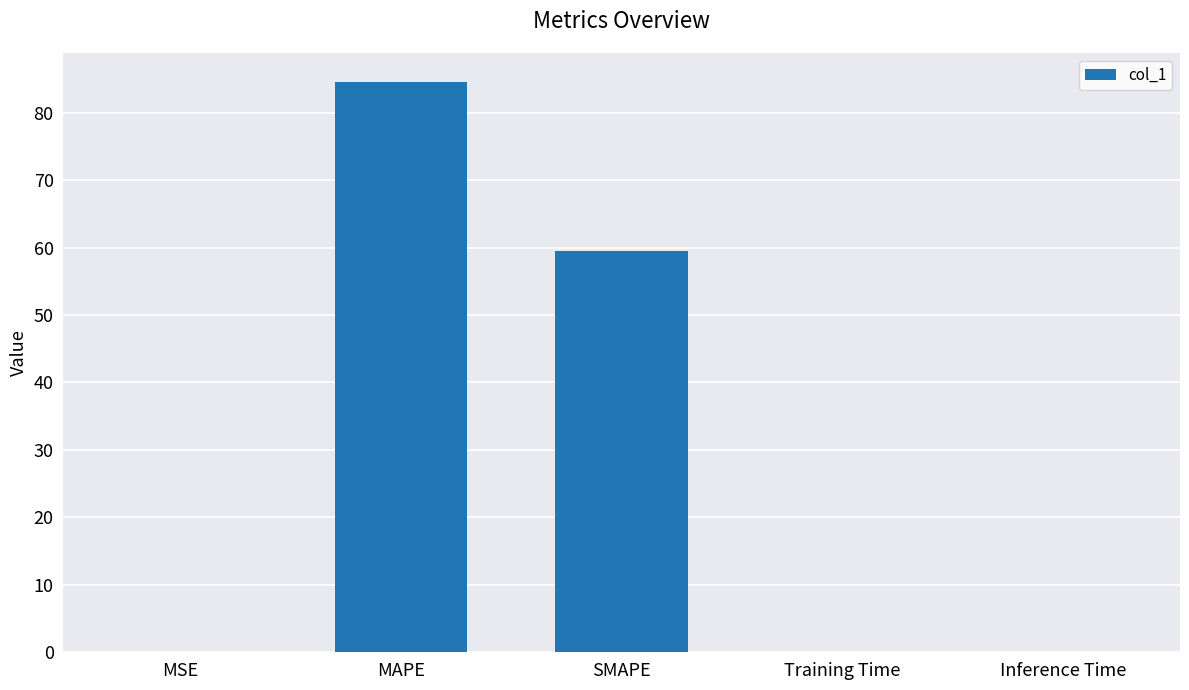

Which label corresponds to the largest value in the chart?

MAPE